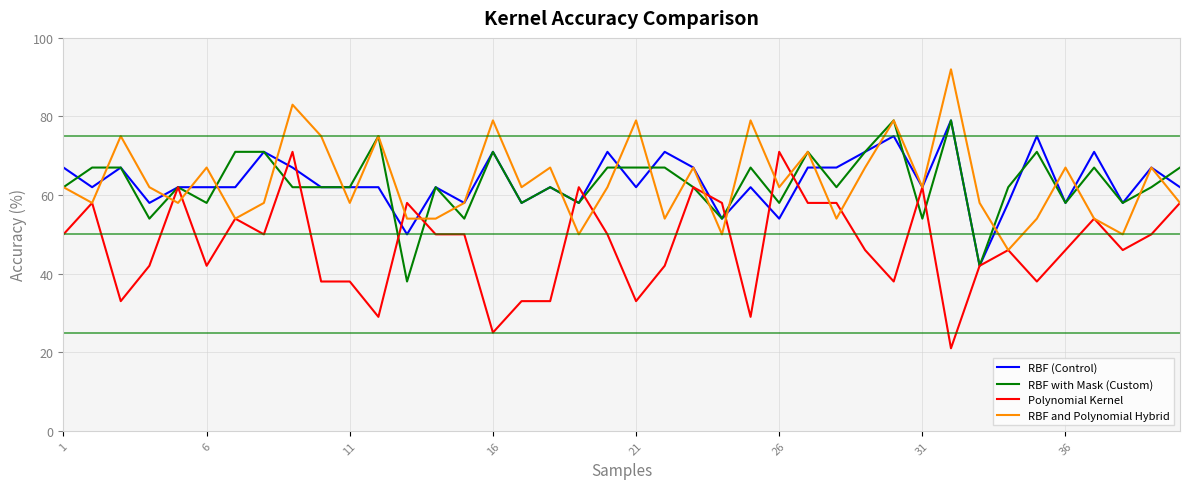

What is the maximum value shown in the chart?

92